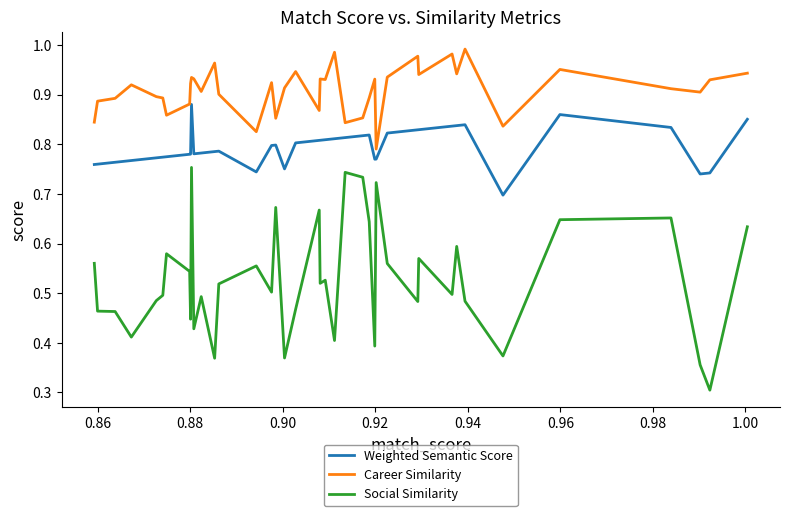

What is the lowest value of the Social Similarity series?

0.3